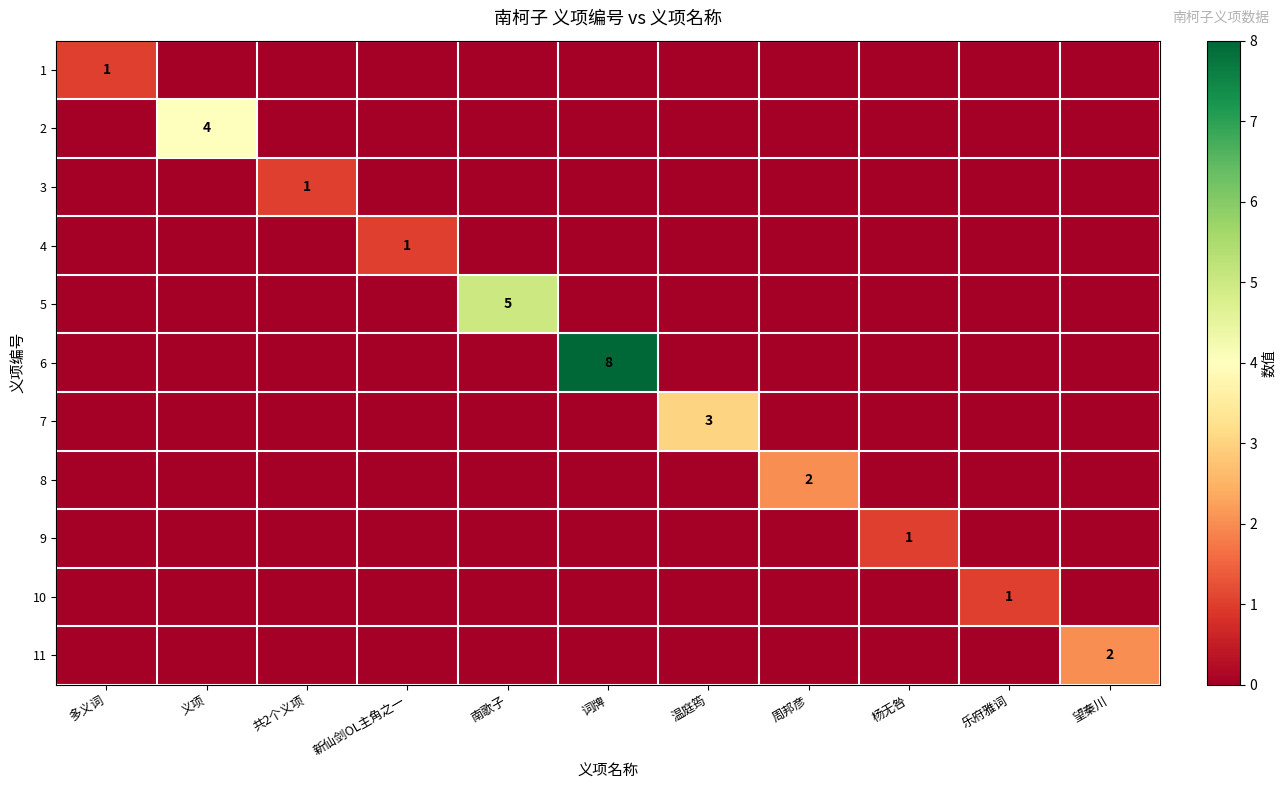

What is the spread (max minus min) of values at 杨无咎?

1